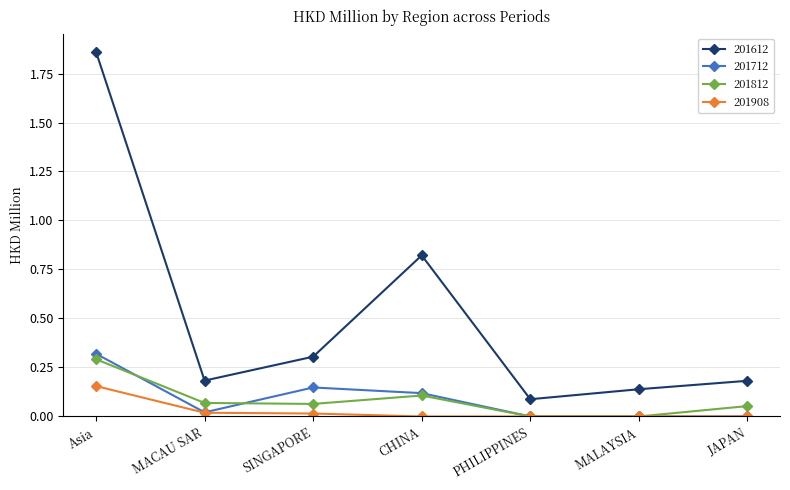

How many categories are shown in the chart?

7